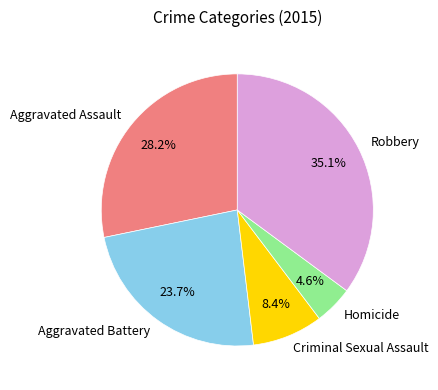

Combined, do Aggravated Assault and Robbery account for over 50%?

Yes